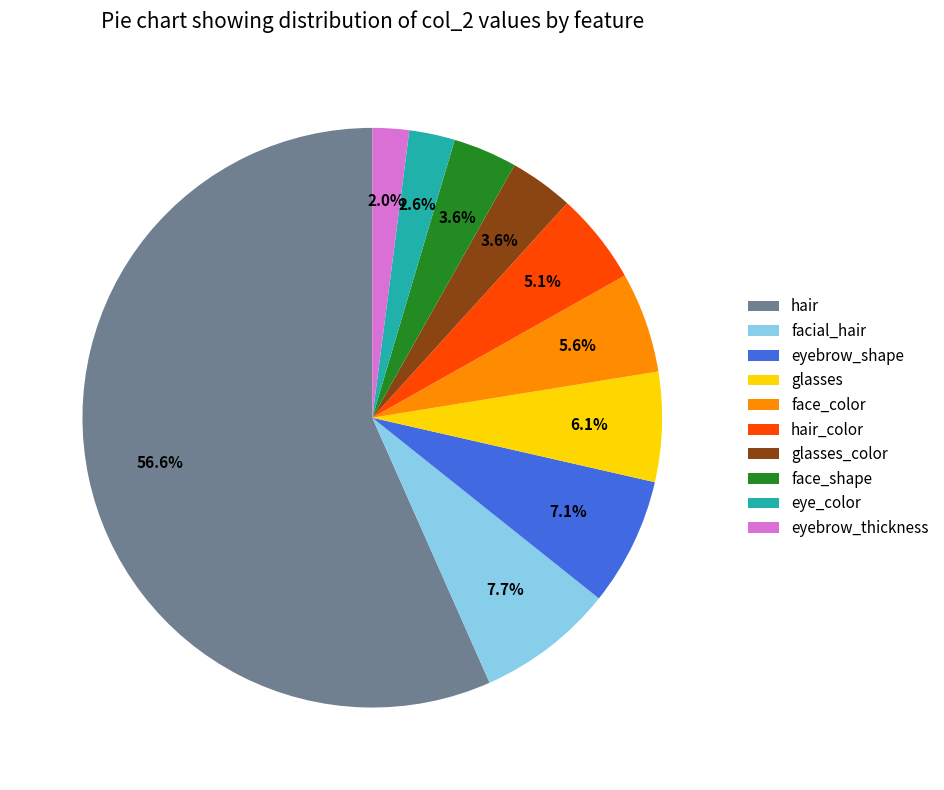

Combined, do hair and facial_hair account for over 50%?

Yes